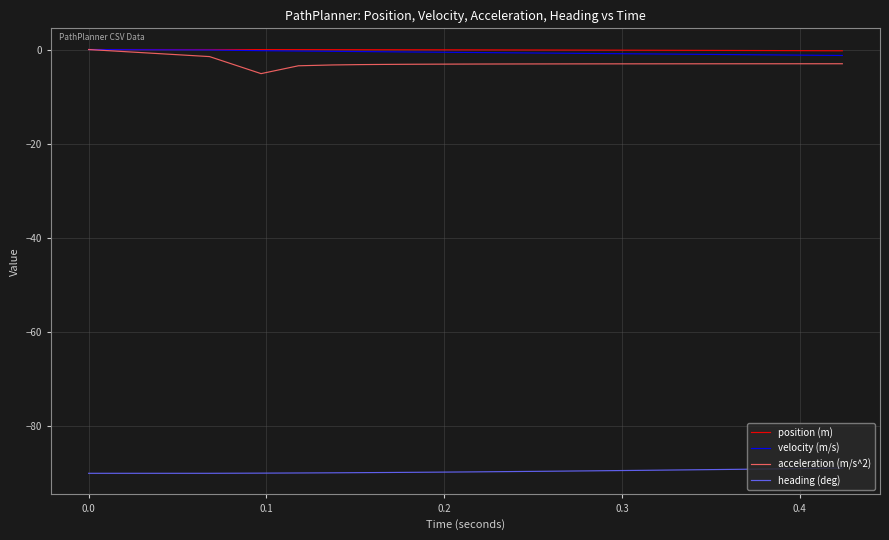

Which series has the largest range (max minus min)?

acceleration (m/s^2)